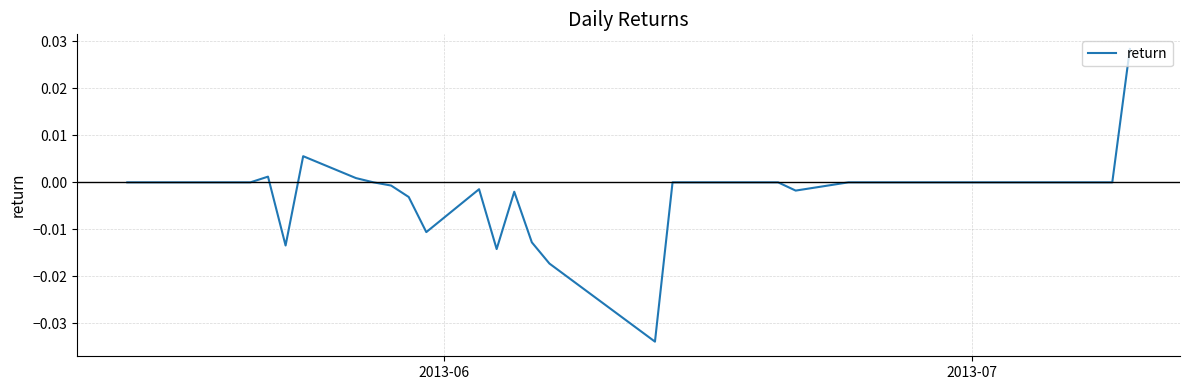

Does the chart display data point markers on the line(s)?

No